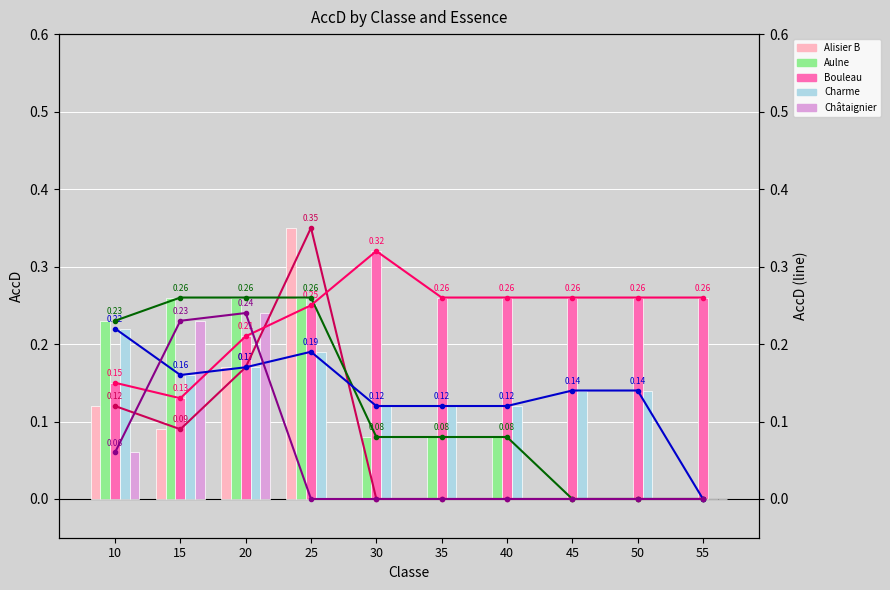

What are all the series names shown in the legend?

Alisier B, Aulne, Bouleau, Charme, Châtaignier